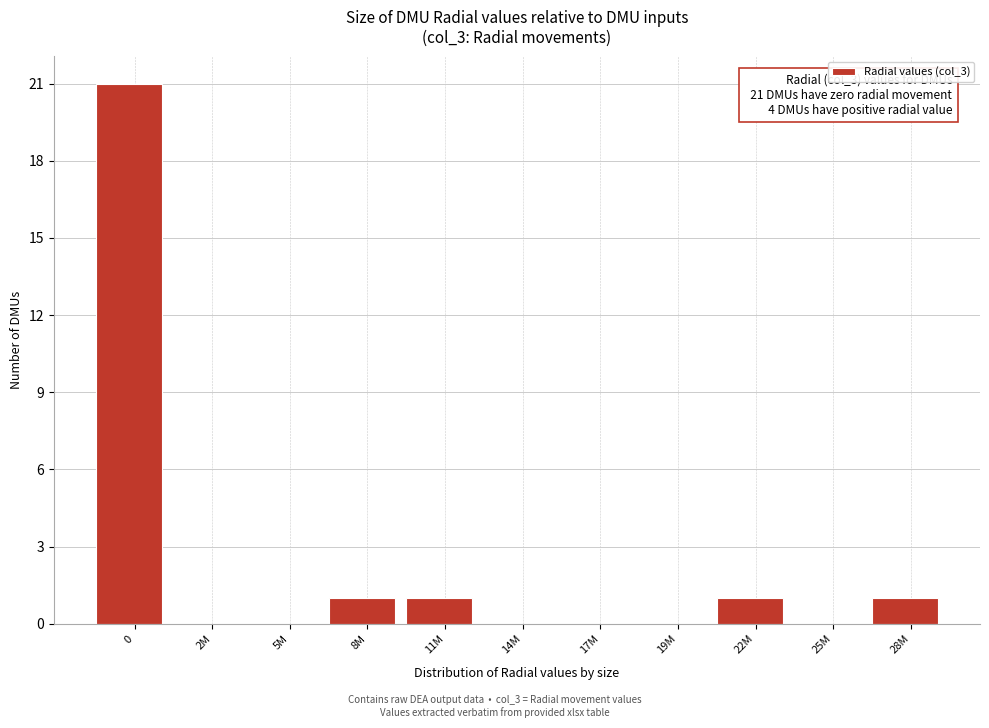

Reading left to right, extract all data points from this chart.

0=21	2M=0	5M=0	8M=1	11M=1	14M=0	17M=0	19M=0	22M=1	25M=0	28M=1